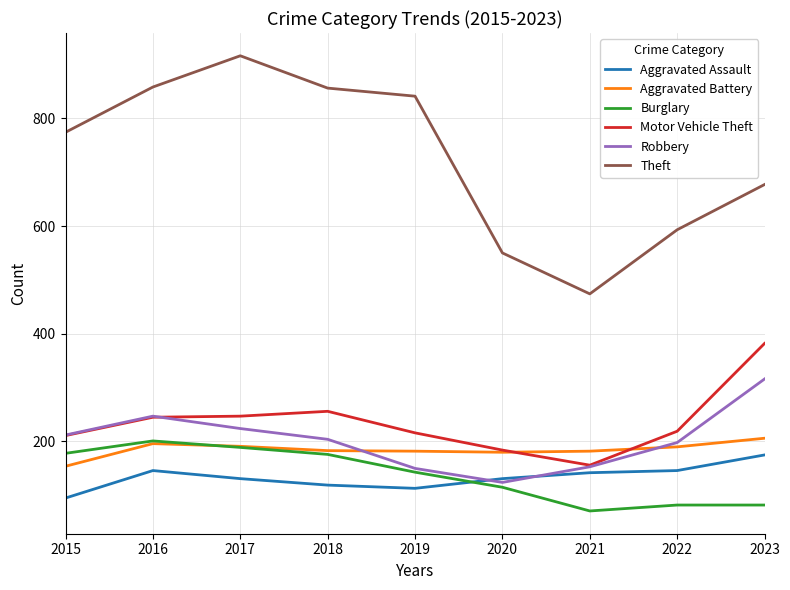

Which series has the widest spread of values?

Theft